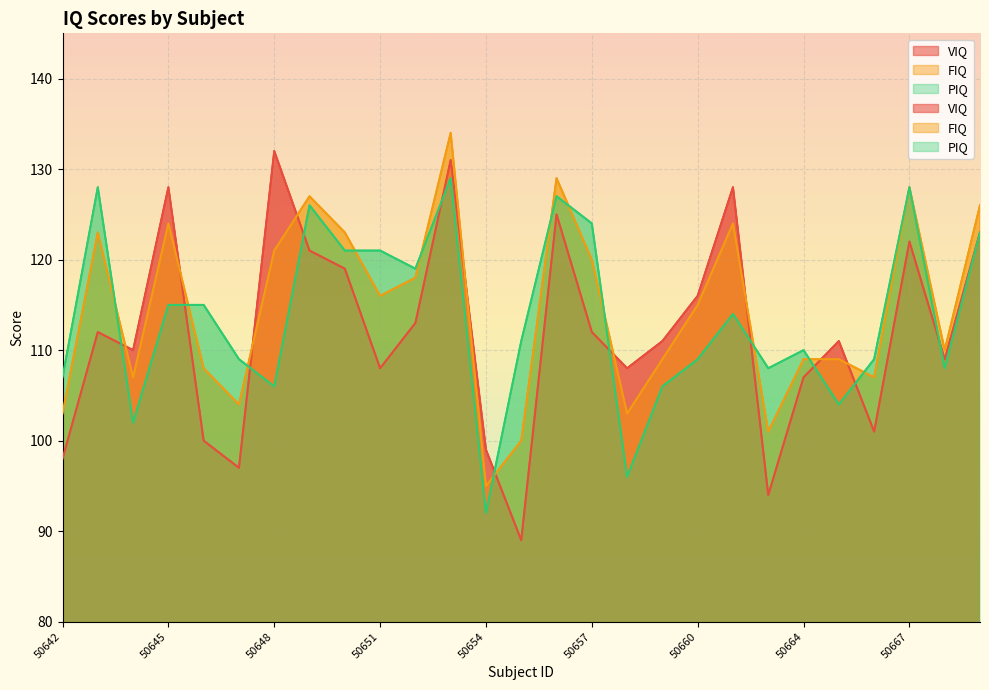

The PIQ series shows 124 at 50657. True or false?

True